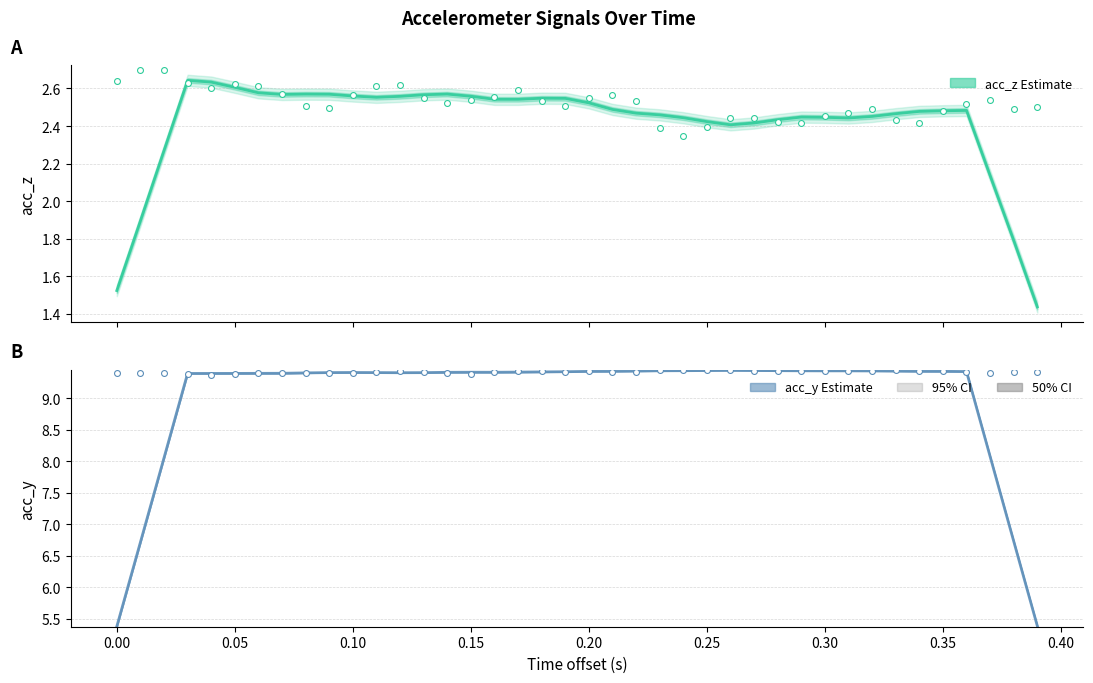

Which series reaches the maximum Y coordinate?

acc_y (estimate)